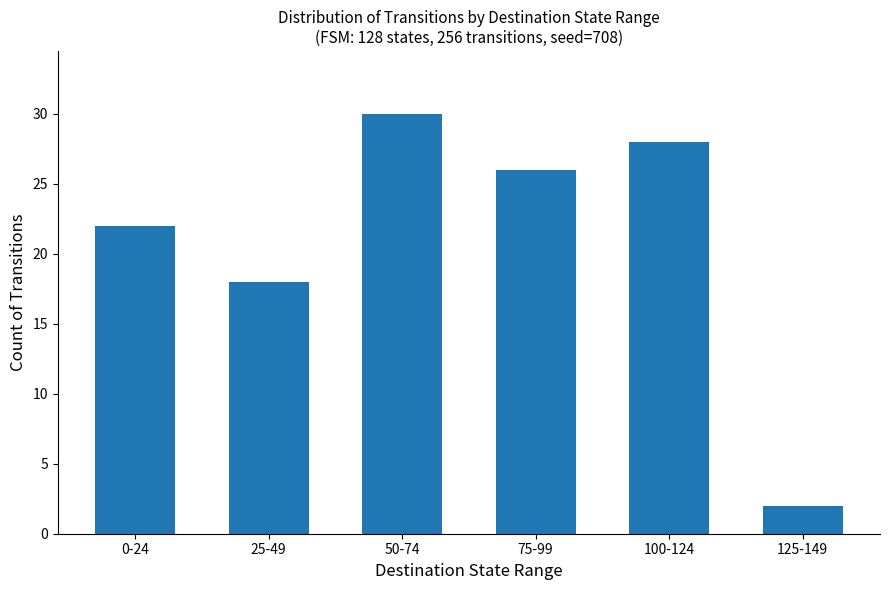

What is the average value?

21